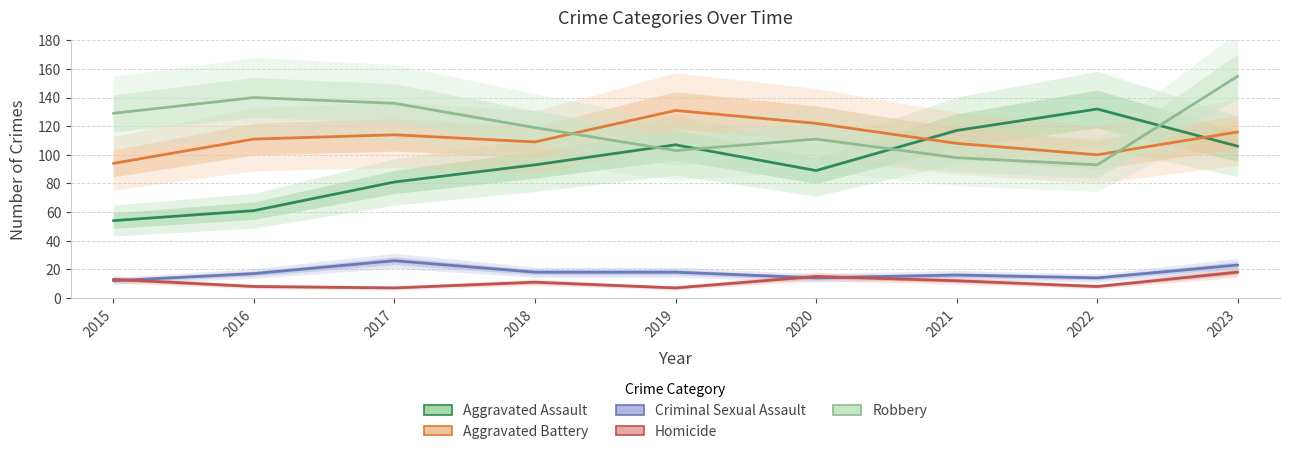

What is the value of the Robbery point at the 1st from the left?

129